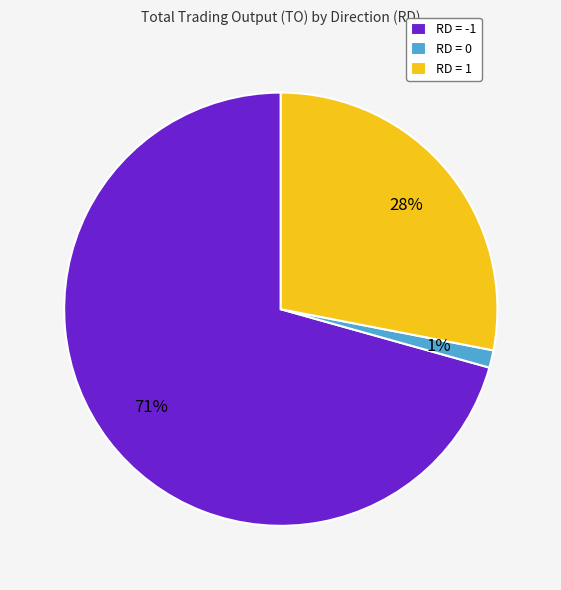

To the nearest percent, what portion does RD = -1 represent?

71%